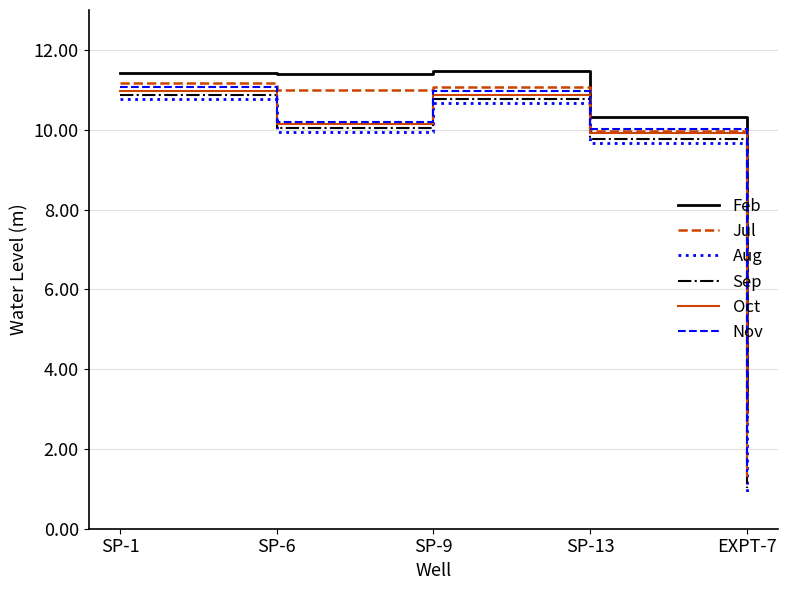

What position from the left is EXPT-7?

5